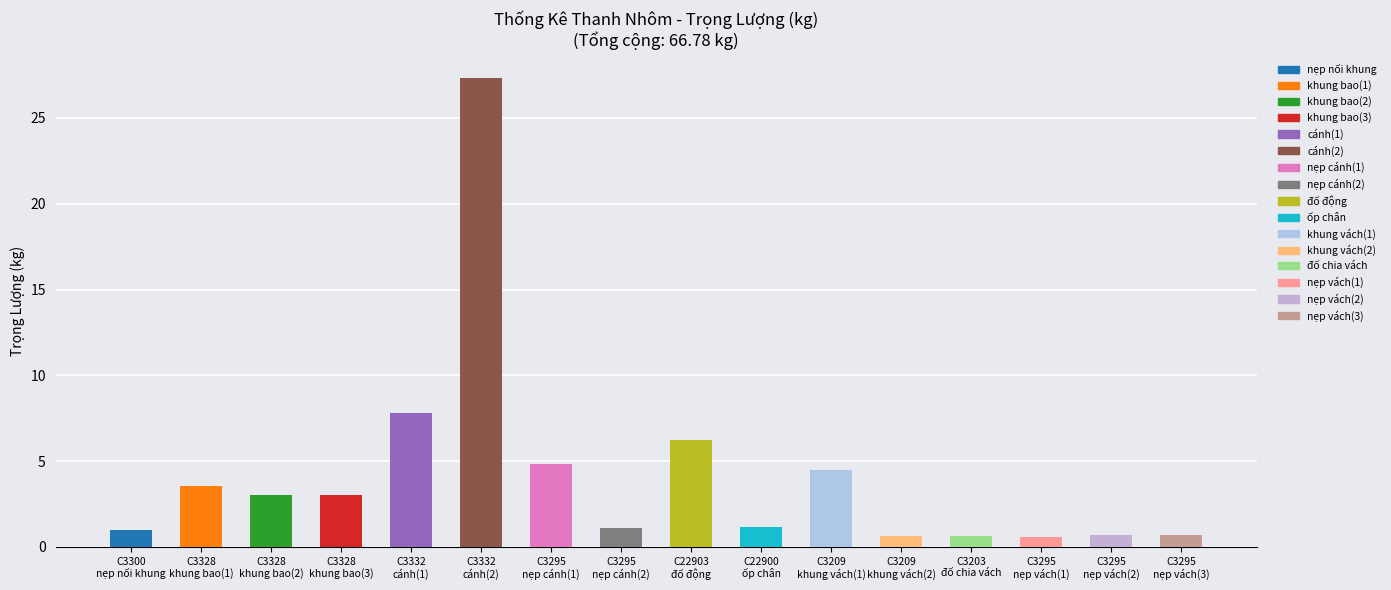

What is the value of the 11th bar from the left?

4.5